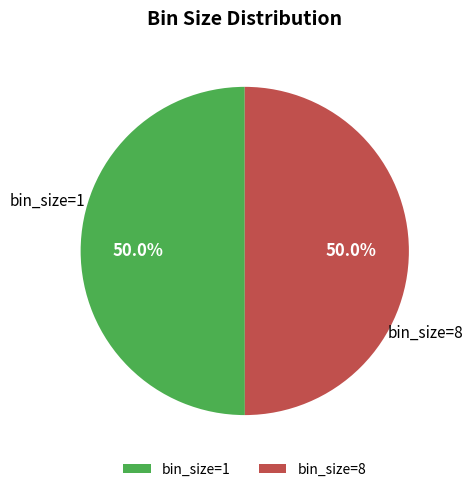

What portion of the pie excludes bin_size=8?

50.0%